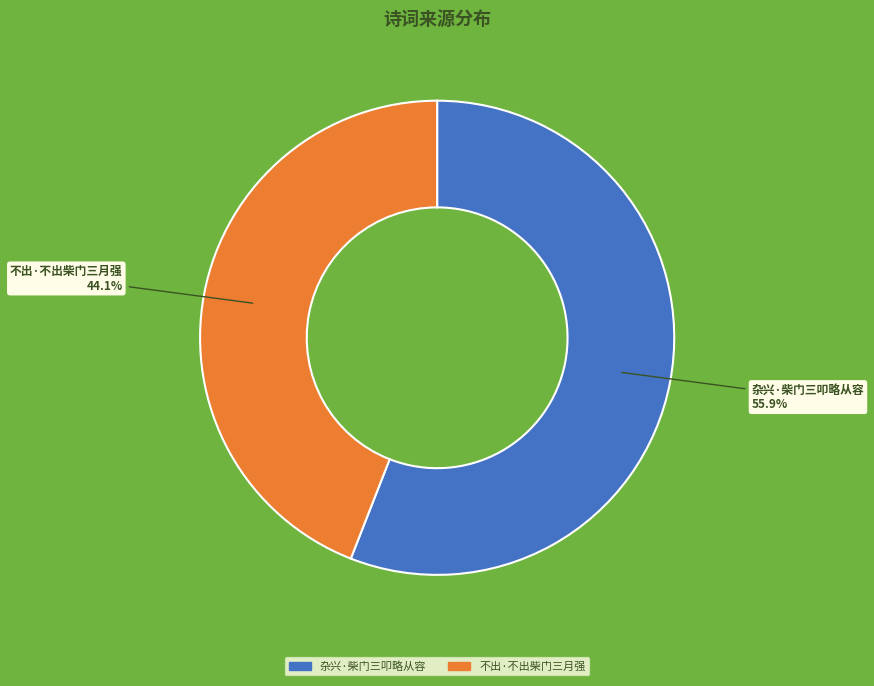

To the nearest percent, what is the difference between the 不出·不出柴门三月强 and 杂兴·柴门三叩略从容 slice percentages?

12%